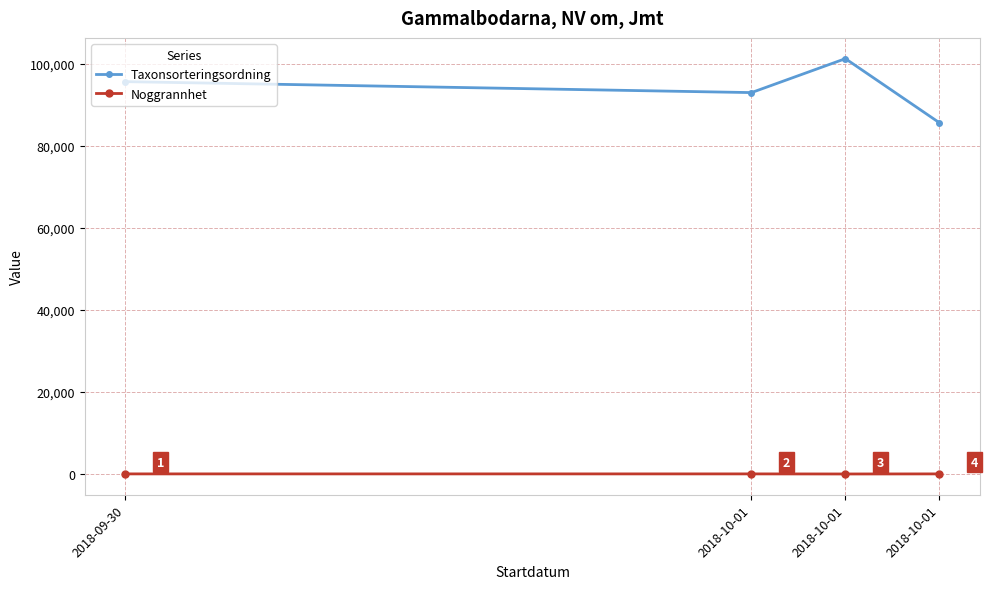

Rank the categories by Taxonsorteringsordning value from lowest to highest.

2018-10-01, 2018-10-01, 2018-09-30, 2018-10-01